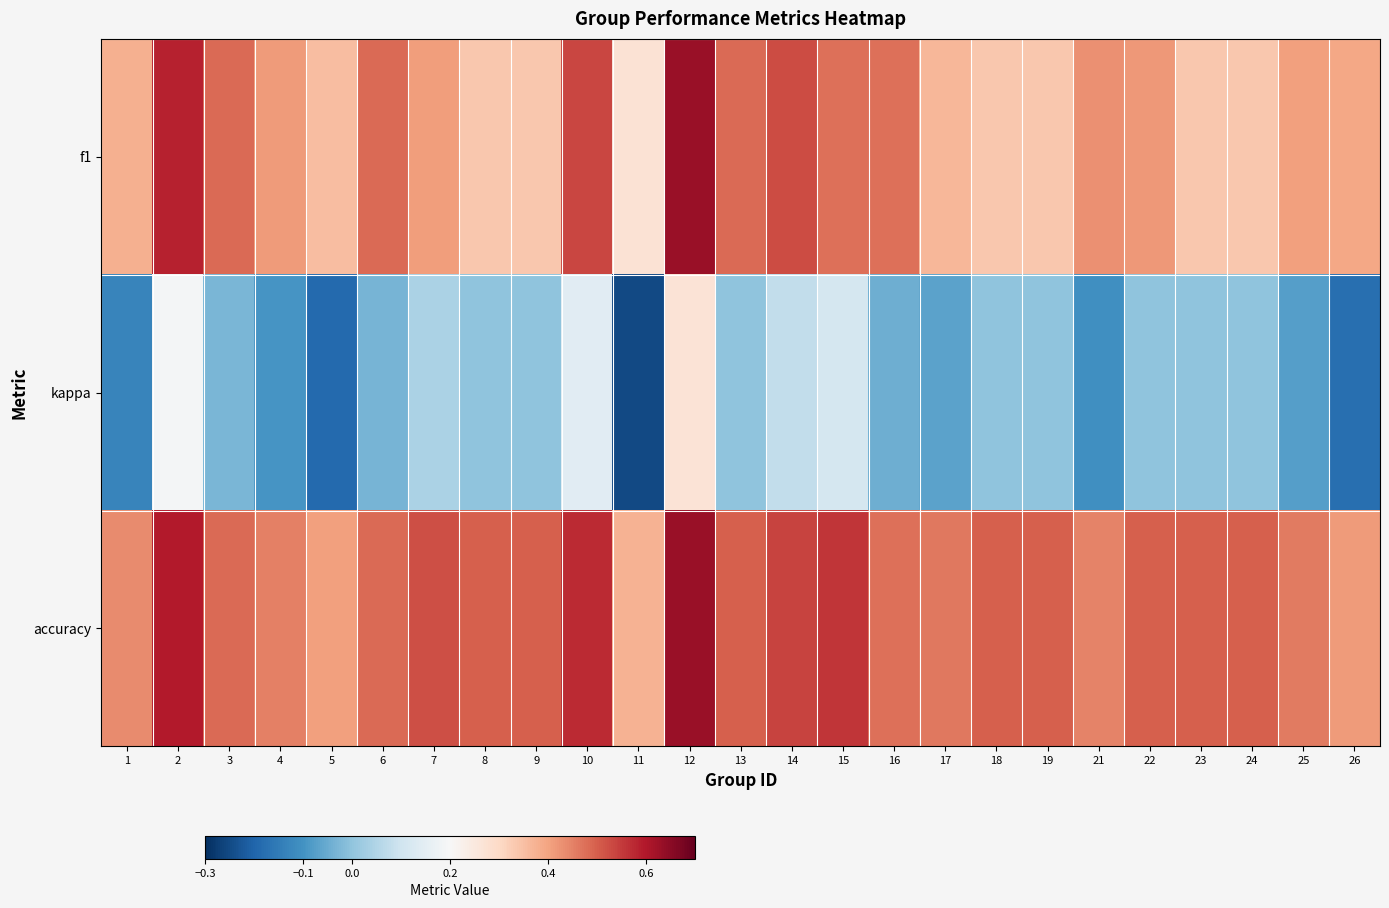

What is the total value across all series at 15?

1.1